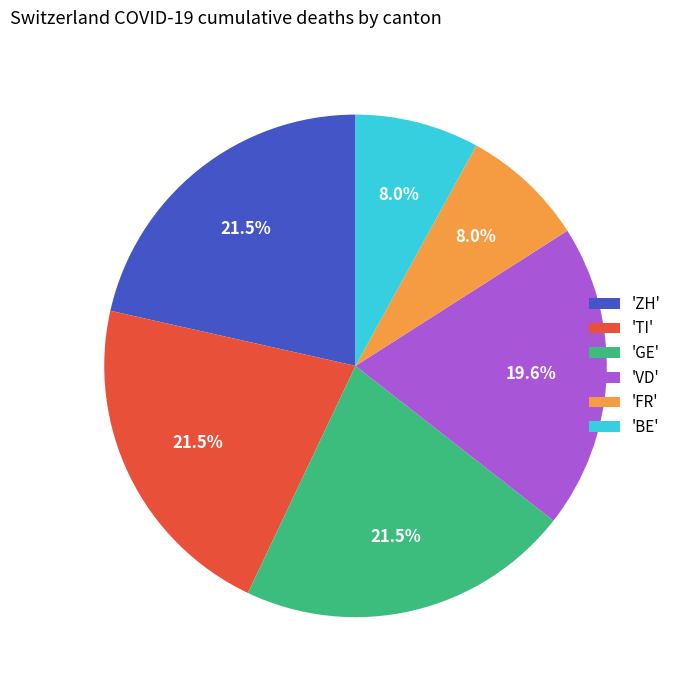

What is the ratio of the value at 'VD' to the value at 'ZH'?

0.9